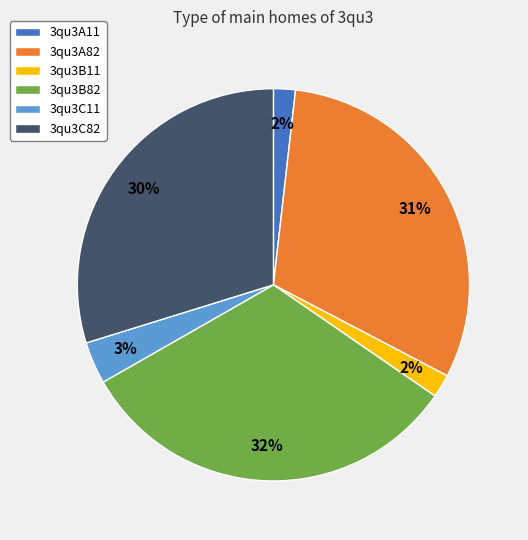

Between 3qu3B11 and 3qu3C82, which is larger?

3qu3C82